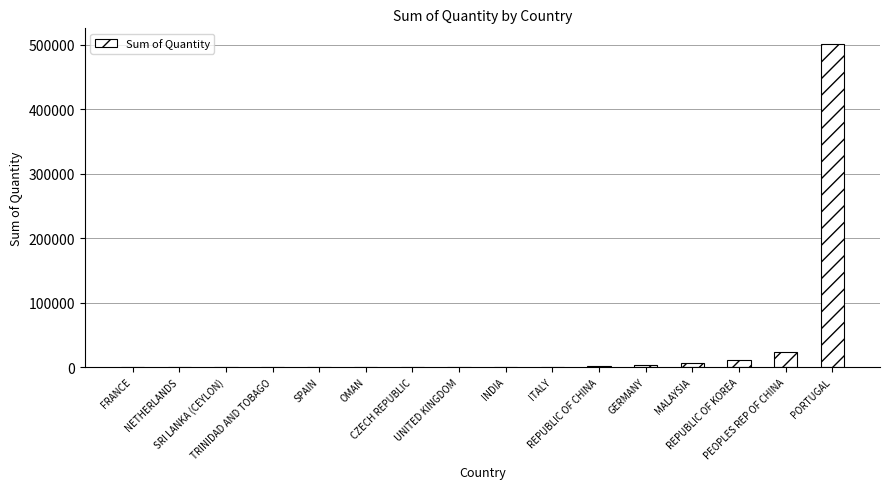

Count the number of data series in this chart.

1